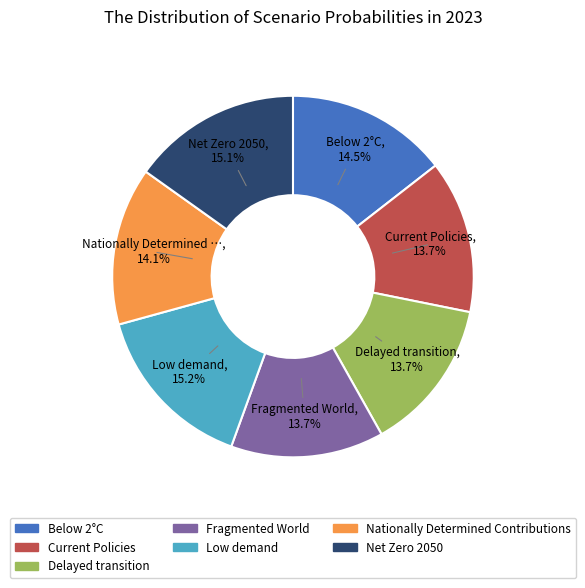

Is Fragmented World the majority of the pie?

No